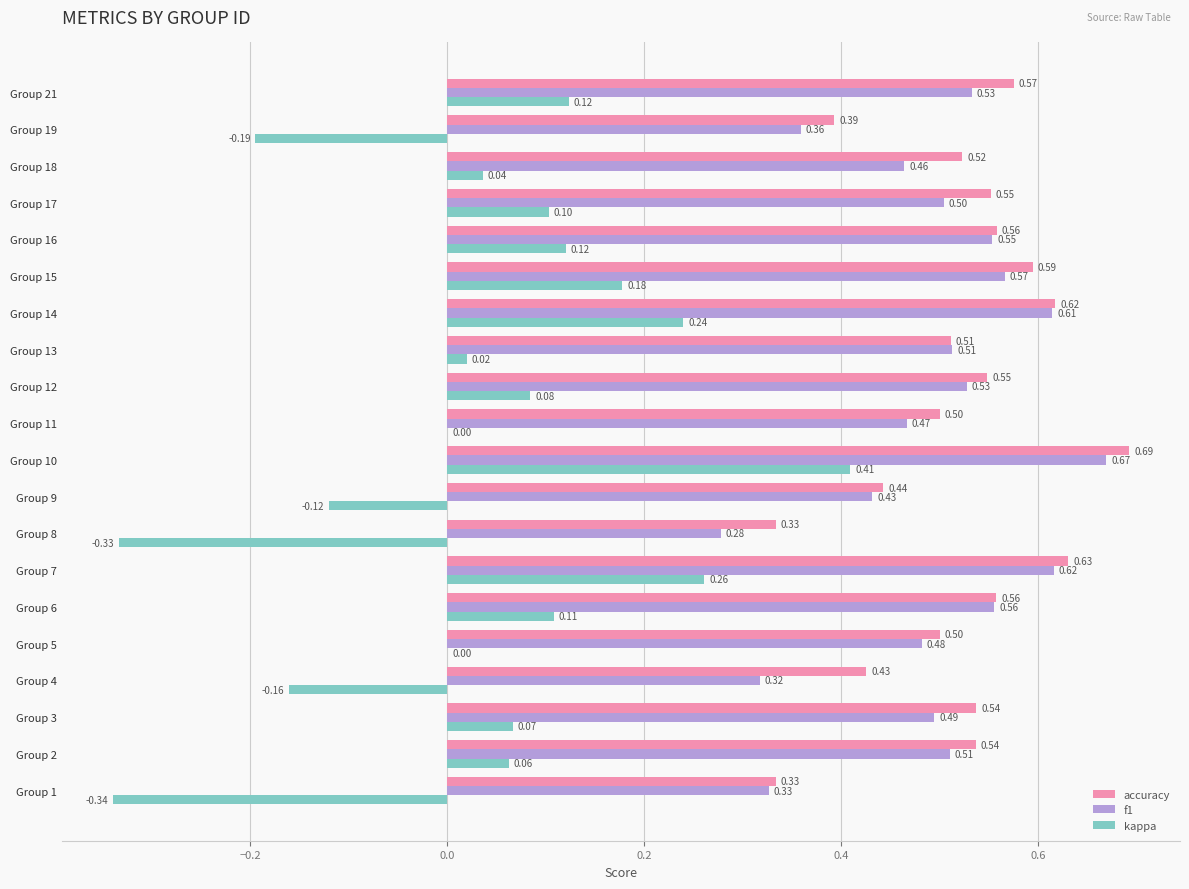

Between Group 4 and Group 15, which series saw the biggest shift?

kappa